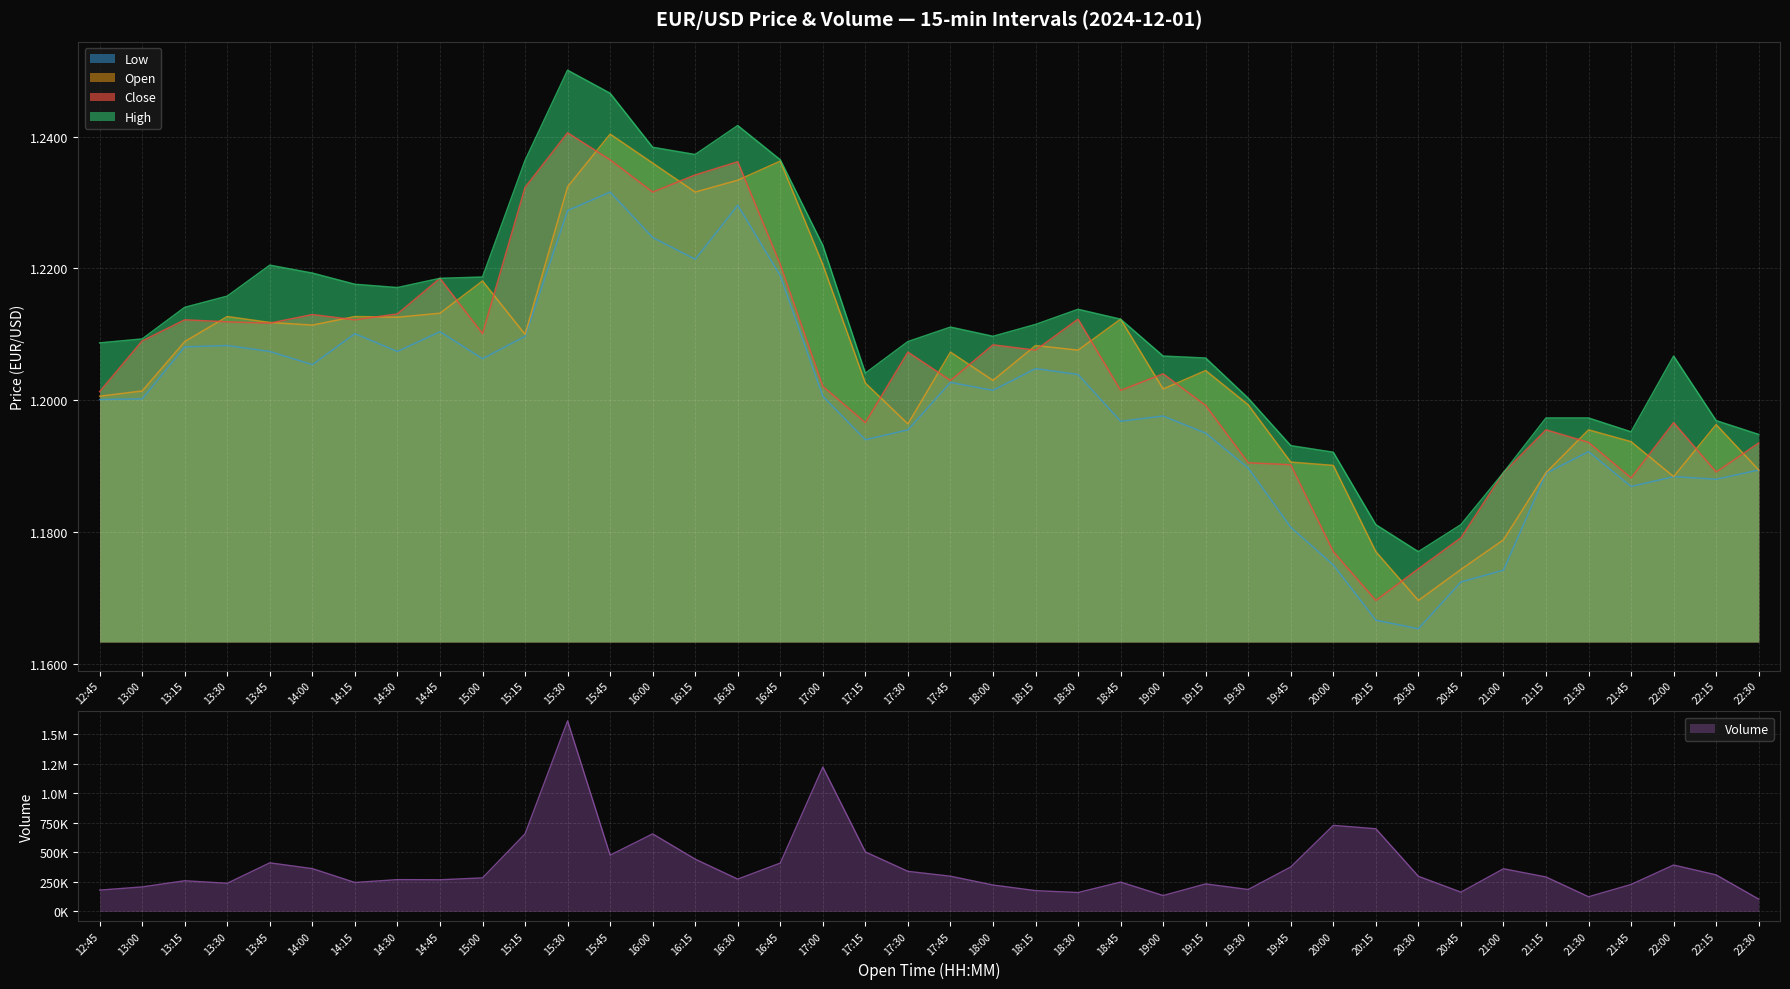

What is the label of the 20th point from the left?

17:30